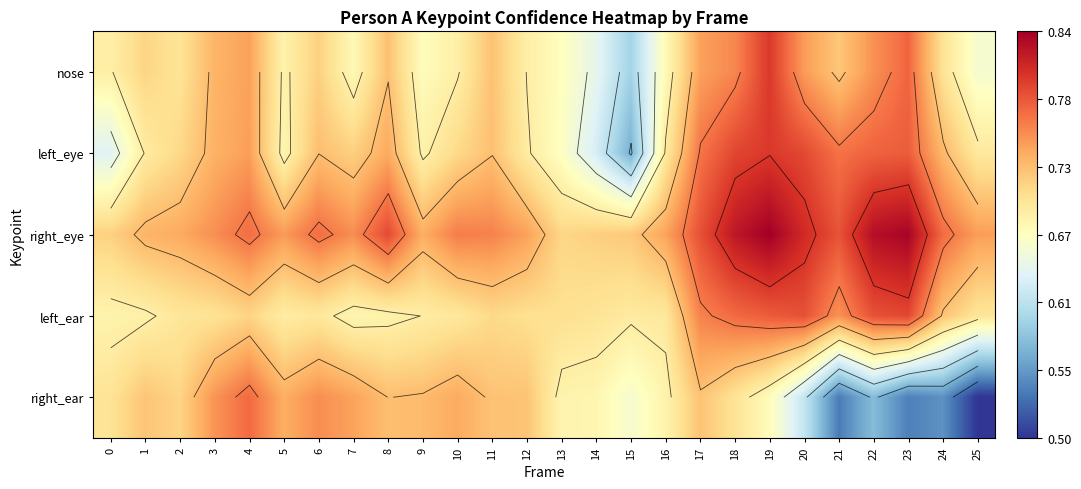

Is it true that left_ear equals 0.9 at 11?

False